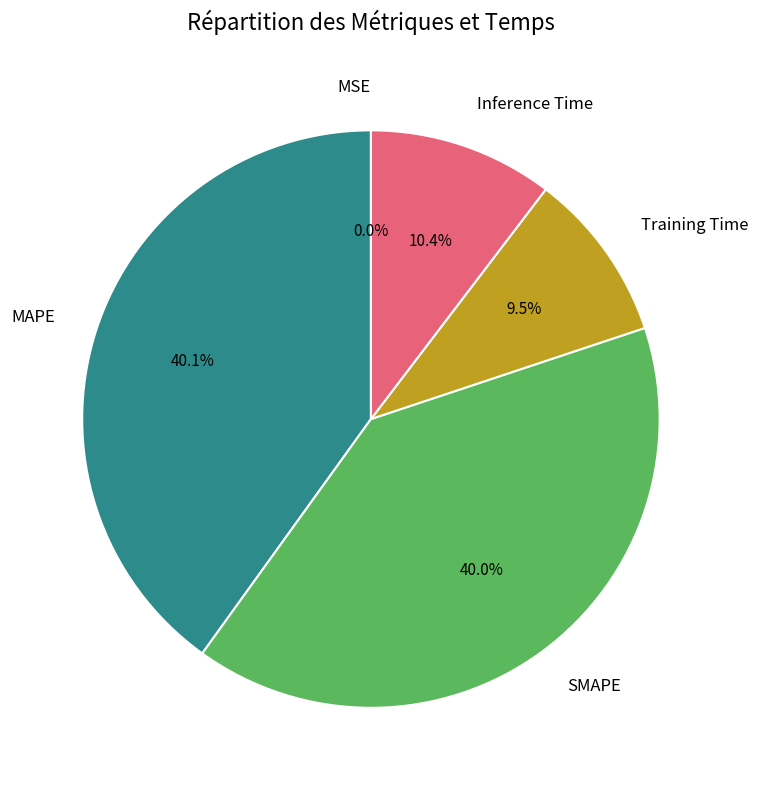

What portion of the pie excludes Training Time?

90.5%